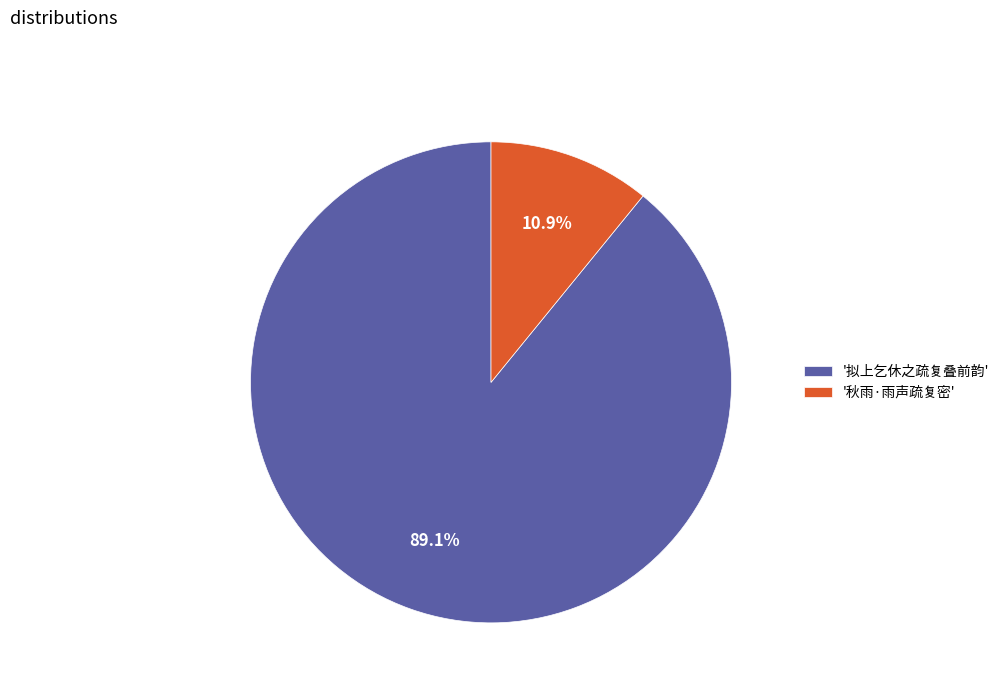

How much of the chart is everything except '秋雨·雨声疏复密'?

89.1%